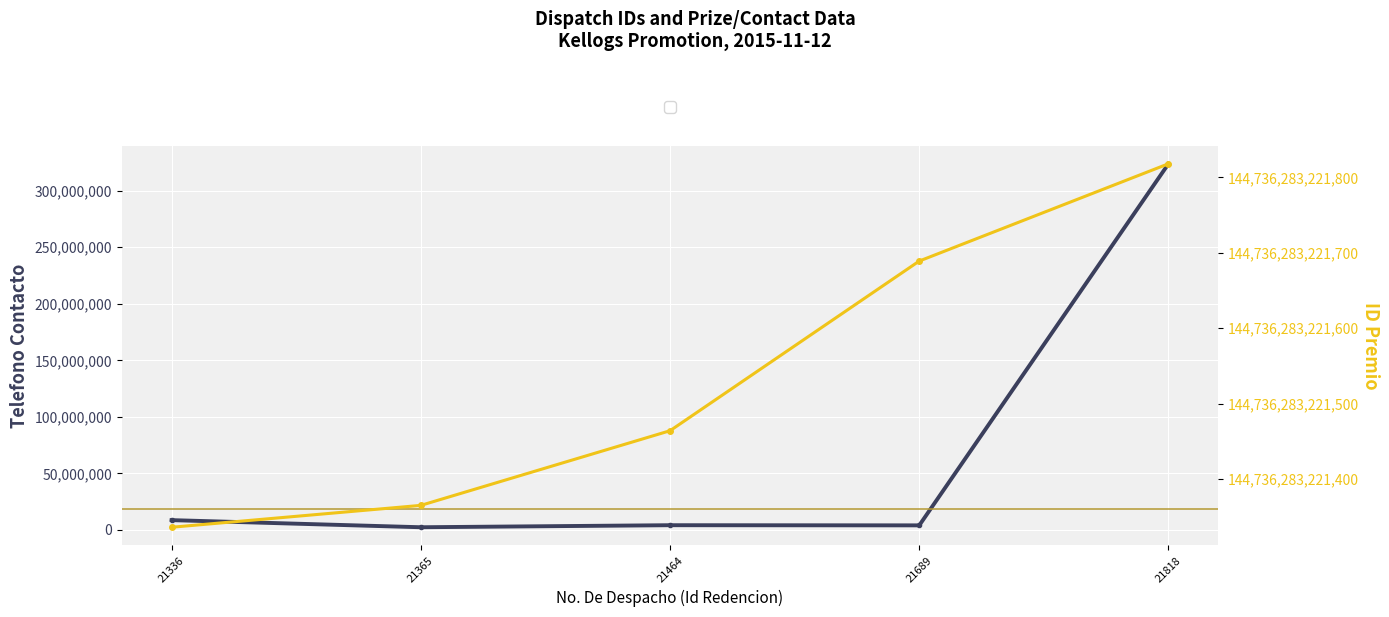

What is the highest value of the ID Premio series?

144736283221818